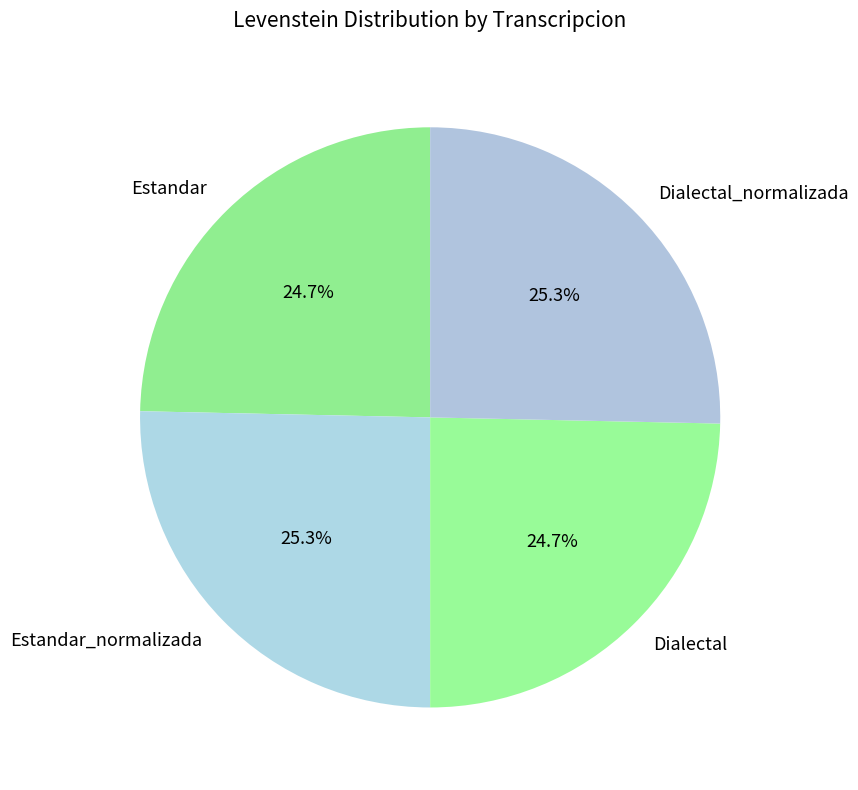

Combined, what portion of the pie is Dialectal and Dialectal_normalizada?

50.0%